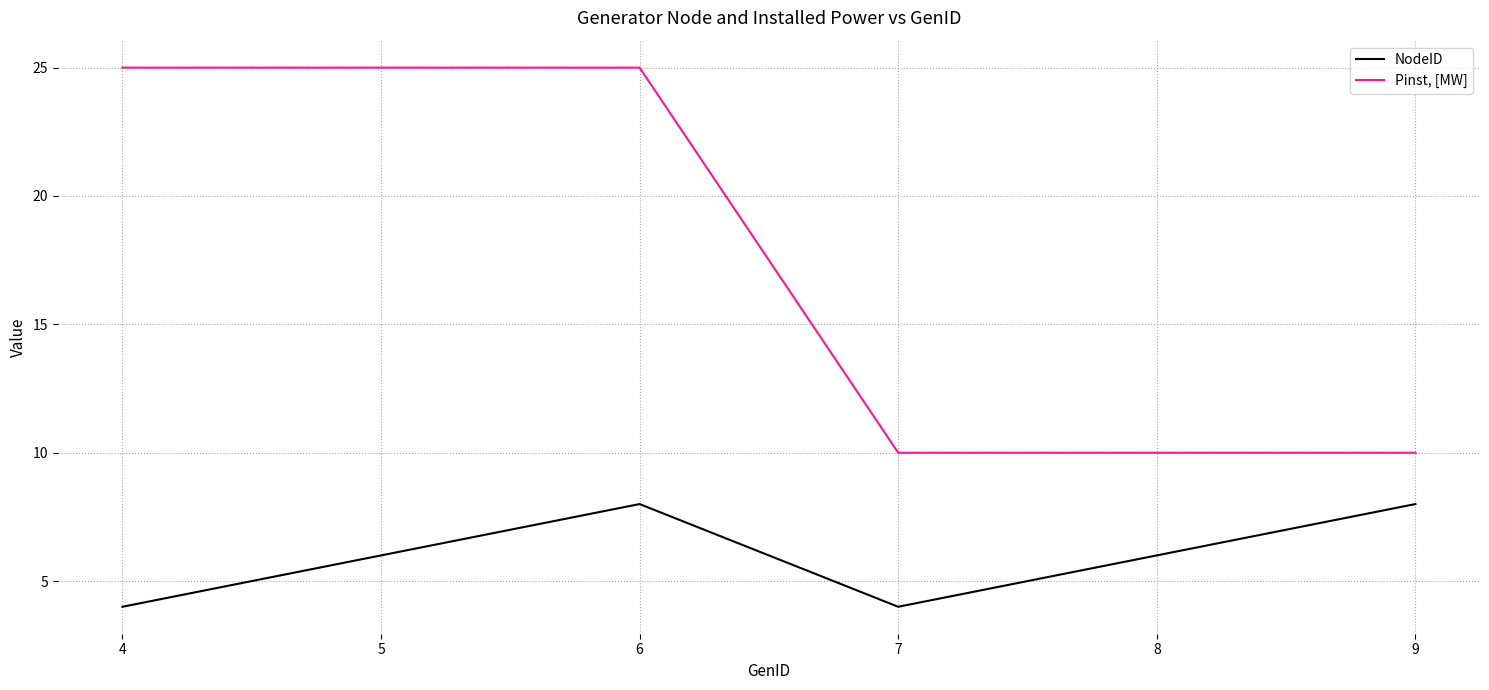

What is the lowest value of the Pinst, [MW] series?

10